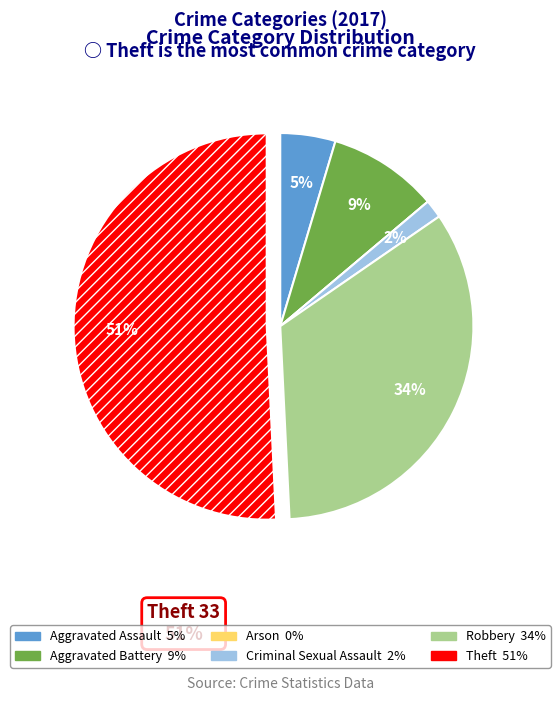

To the nearest percent, what is the average slice percentage?

17%